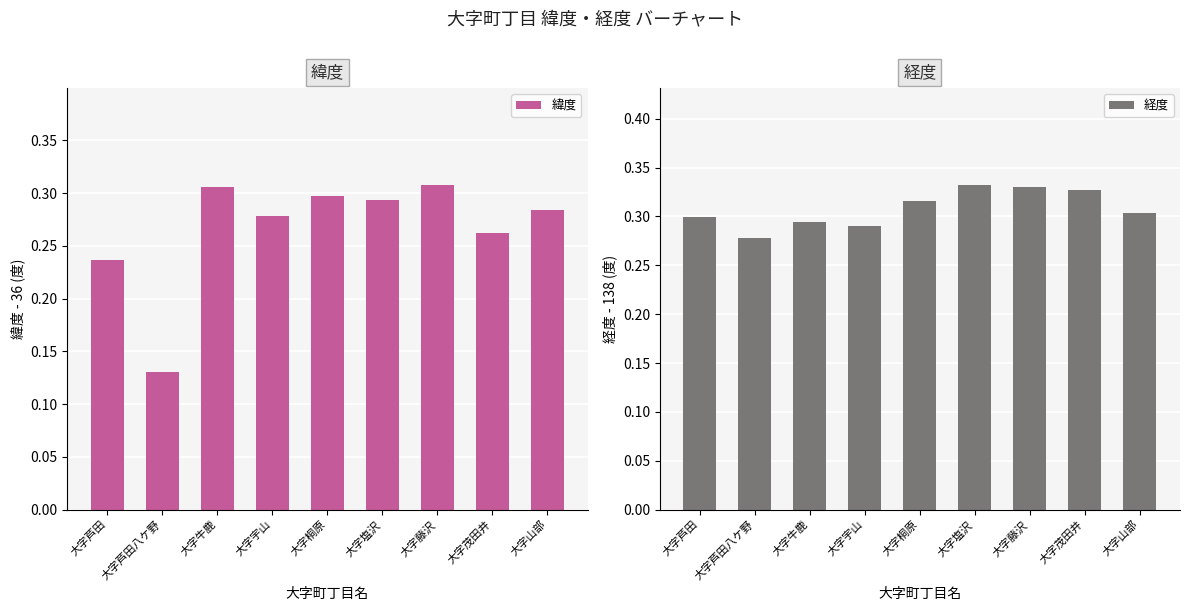

Rank the categories by 緯度 value from highest to lowest.

大字藤沢, 大字牛鹿, 大字桐原, 大字塩沢, 大字山部, 大字宇山, 大字茂田井, 大字芦田, 大字芦田八ケ野